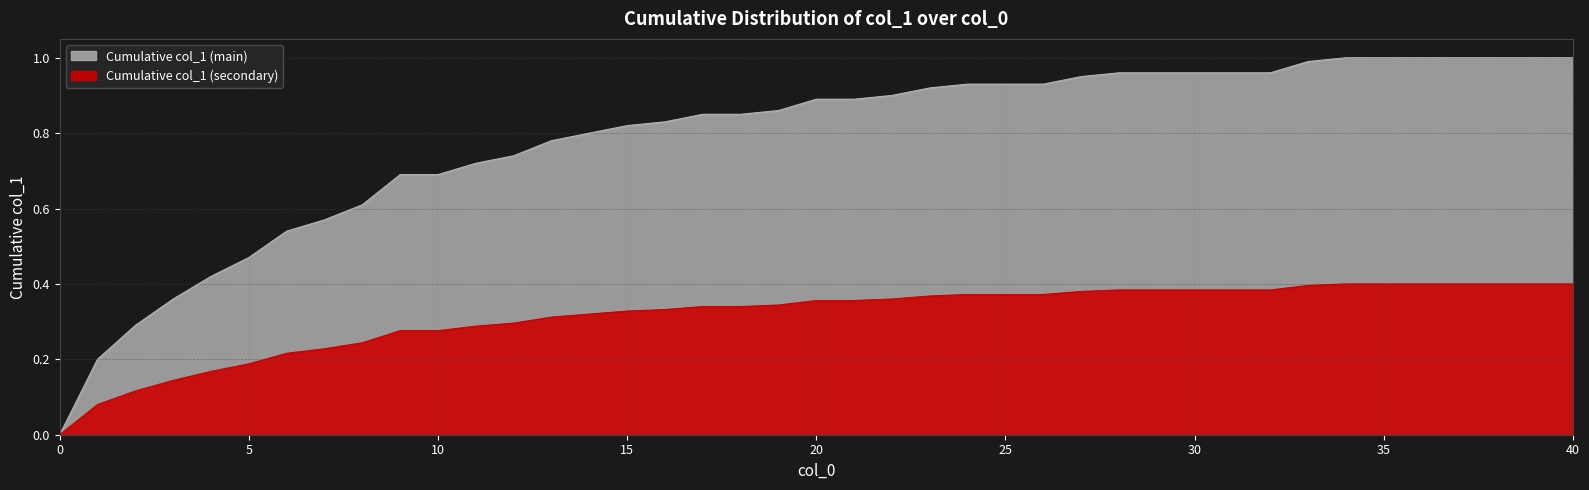

Which has a higher value, 26 or 22?

26